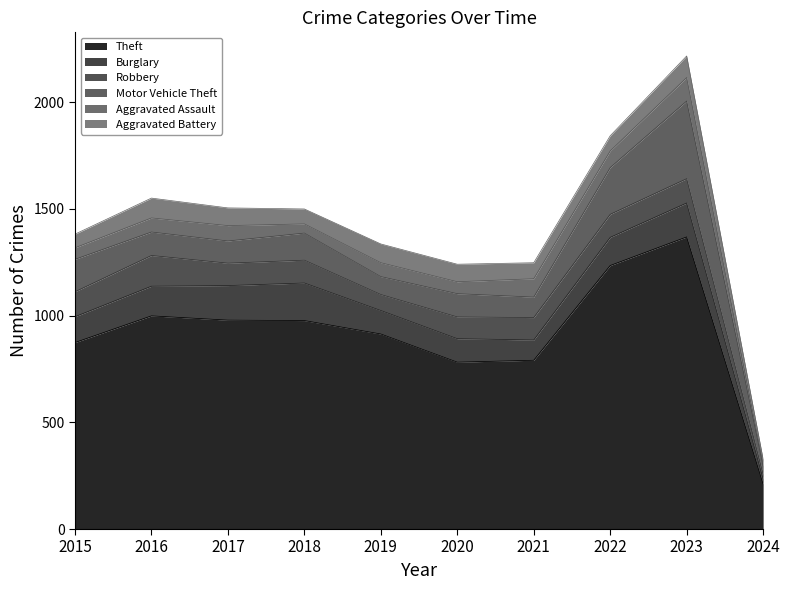

Which series has the largest total across all categories?

Theft